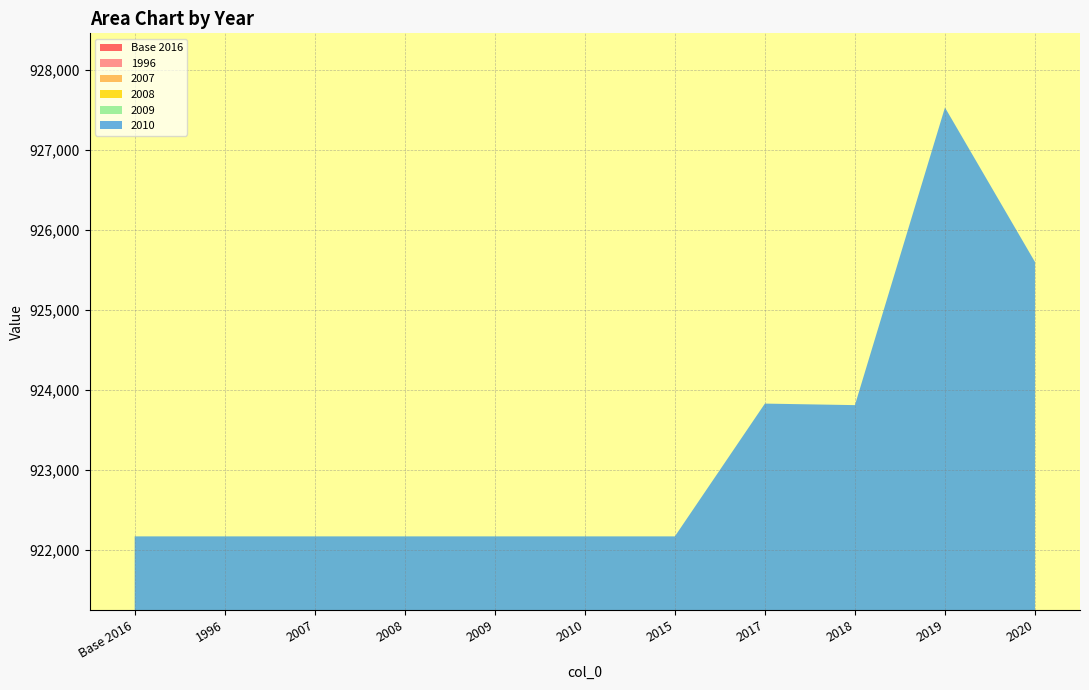

Reading left to right, extract all data points from this chart.

Base 2016: 153694.5	153694.5	153694.5	153694.5	153694.5	153694.5	153694.5	153971.3	153968.1	154588.5	154266.4
1996: 153694.5	153694.5	153694.5	153694.5	153694.5	153694.5	153694.5	153971.3	153968.1	154588.5	154266.4
2007: 153694.5	153694.5	153694.5	153694.5	153694.5	153694.5	153694.5	153971.3	153968.1	154588.5	154266.4
2008: 153694.5	153694.5	153694.5	153694.5	153694.5	153694.5	153694.5	153971.3	153968.1	154588.5	154266.4
2009: 153694.5	153694.5	153694.5	153694.5	153694.5	153694.5	153694.5	153971.3	153968.1	154588.5	154266.4
2010: 153694.5	153694.5	153694.5	153694.5	153694.5	153694.5	153694.5	153971.3	153968.1	154588.5	154266.4